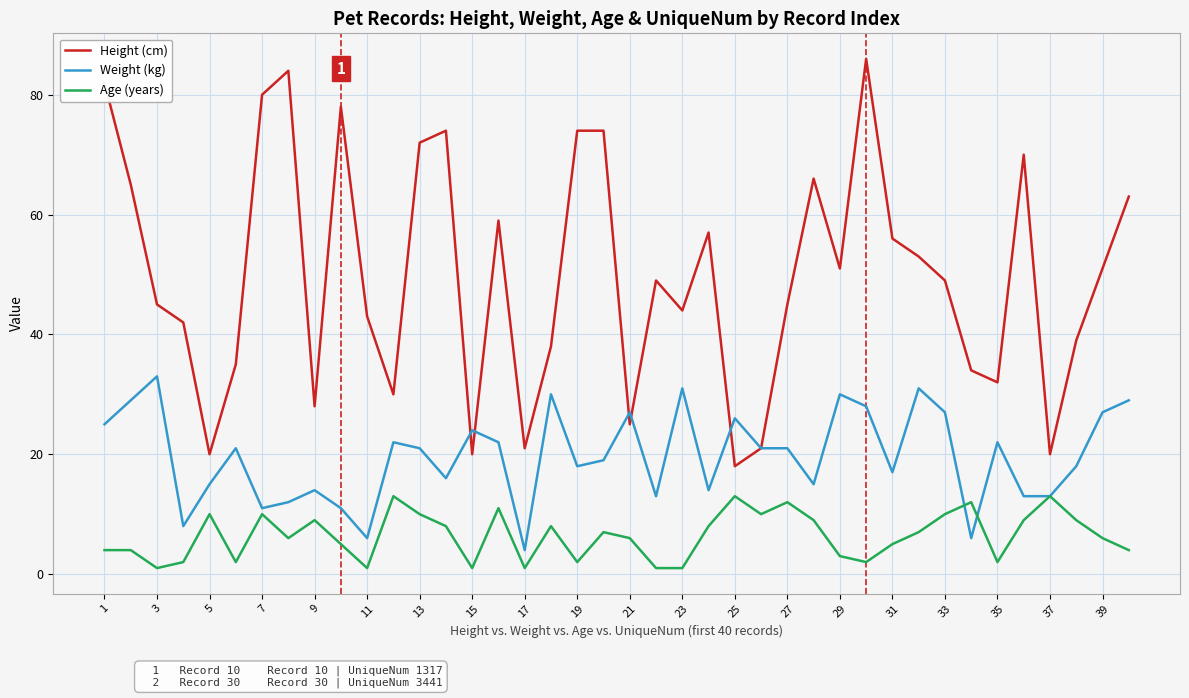

Which series ends up on top after the final intersection of Age (years) and Weight (kg)?

Weight (kg)